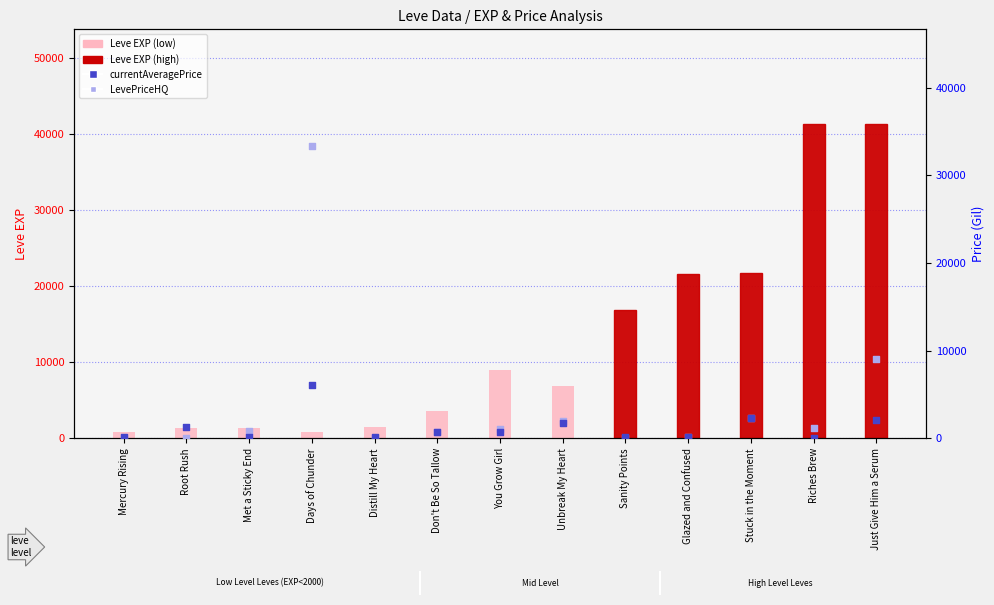

Which series has the widest spread of Y values?

Leve EXP